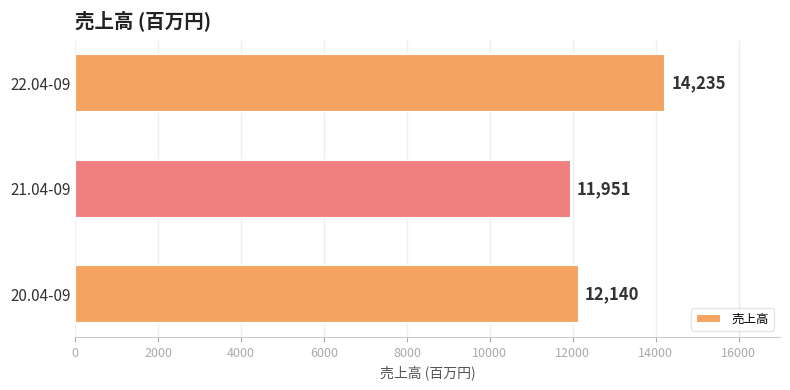

What is the difference between the maximum and minimum values?

2284